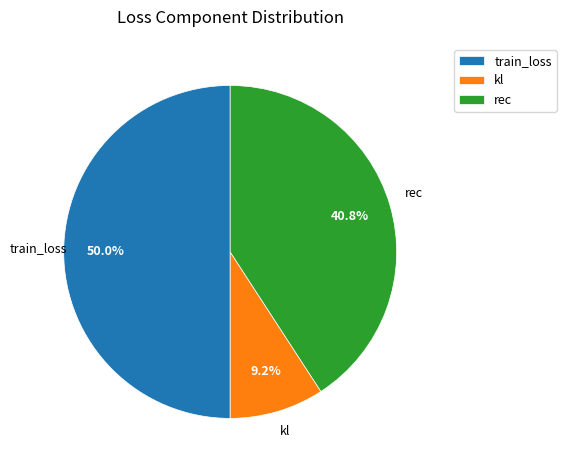

How much of the chart is everything except rec?

59.2%